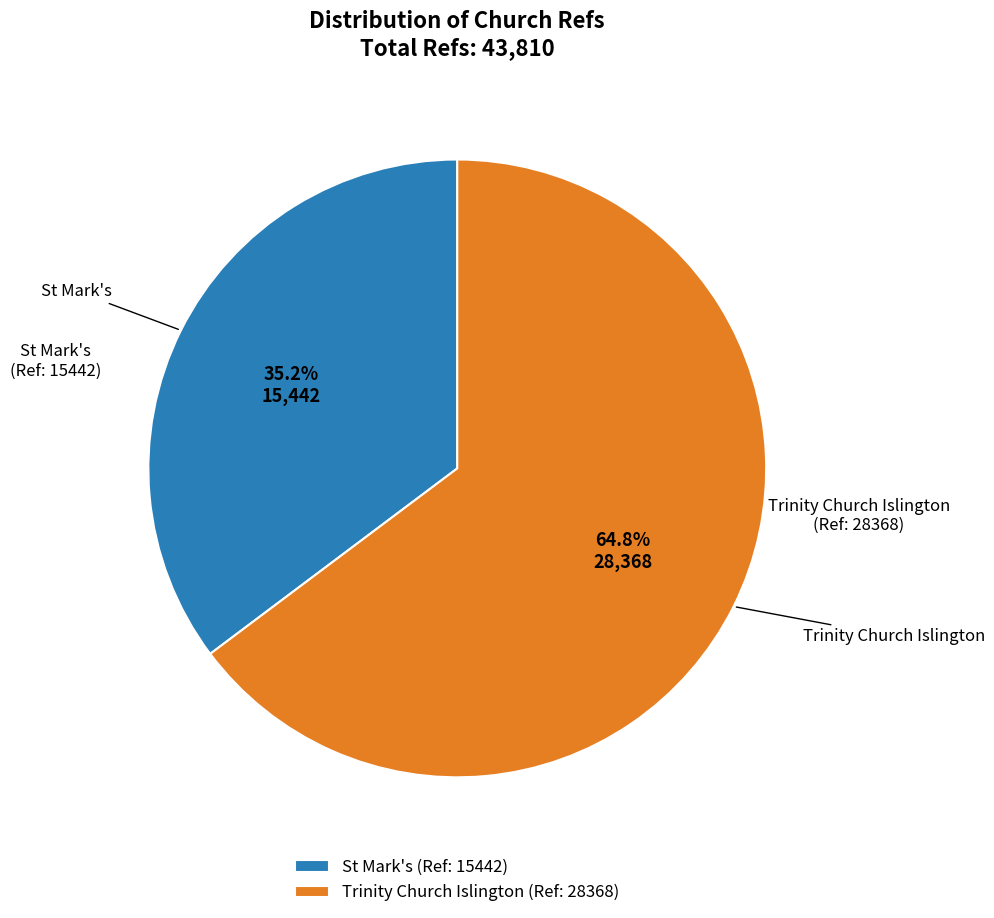

What percentage is NOT represented by Trinity Church Islington?

35.2%